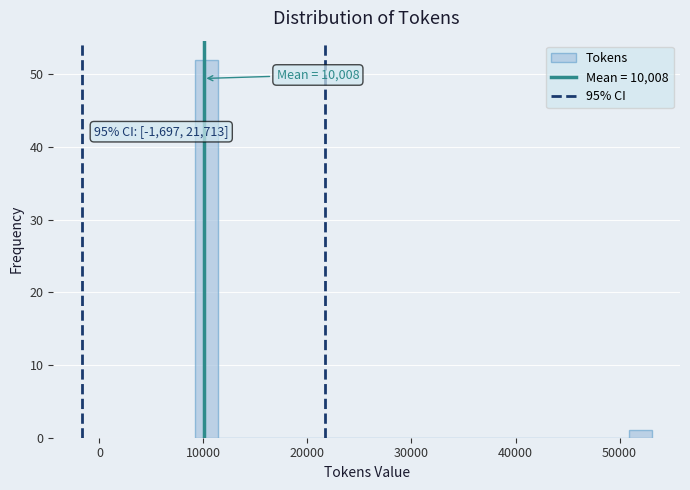

Read against the x-axis, roughly where is the centre of the tallest bar?

10000